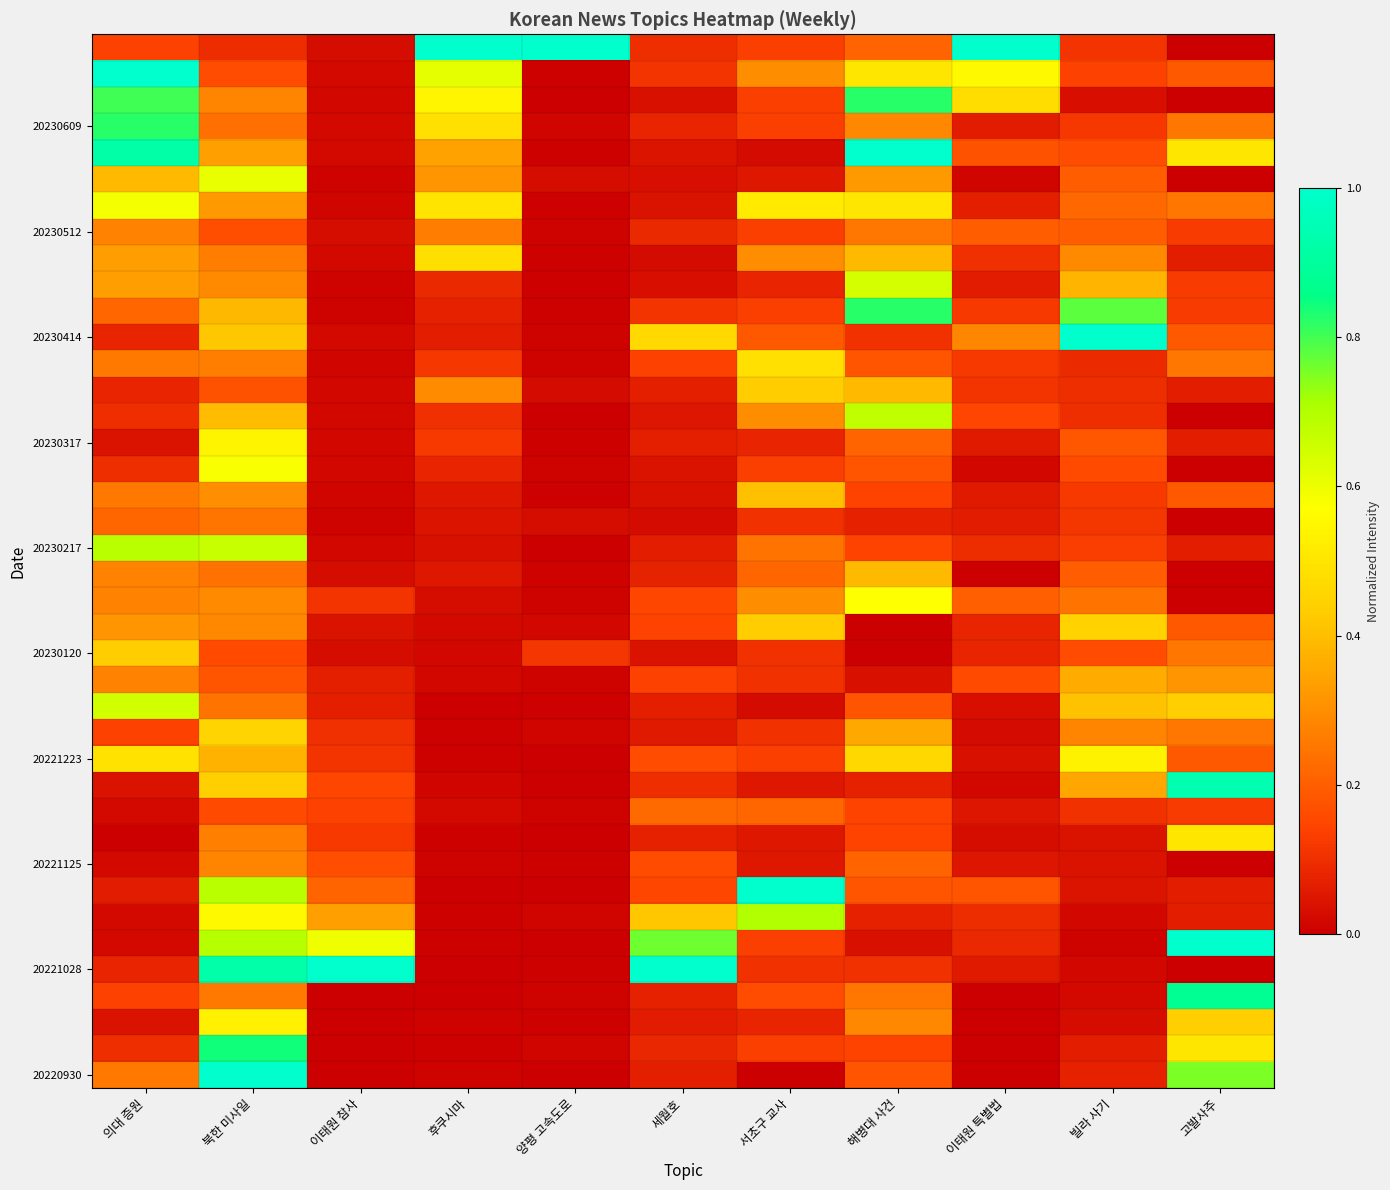

What is the difference between the highest and lowest values at 빌라 사기?

1.0